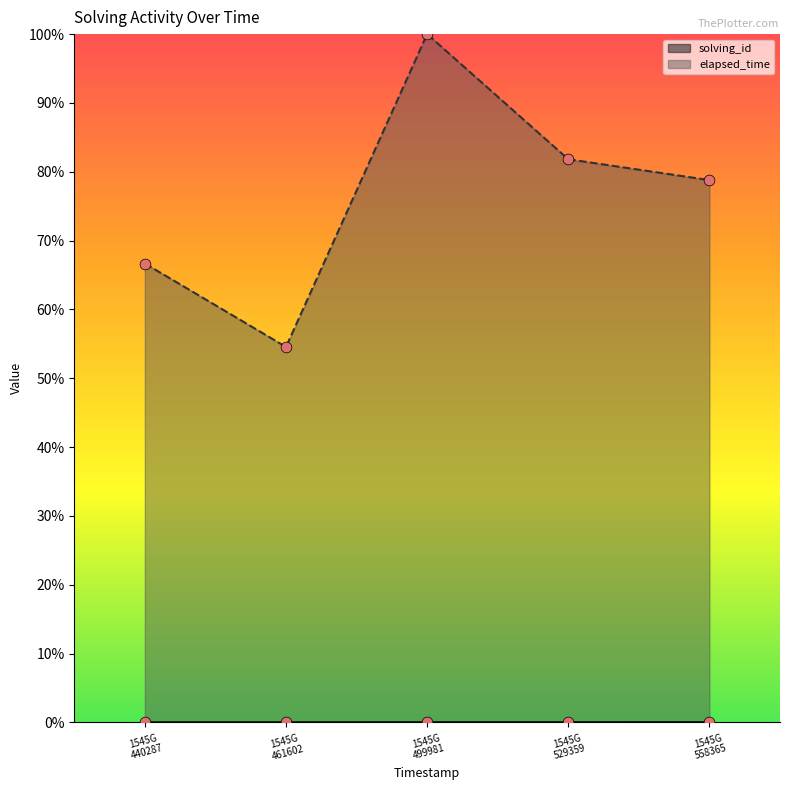

What are all the series names shown in the legend?

solving_id, elapsed_time